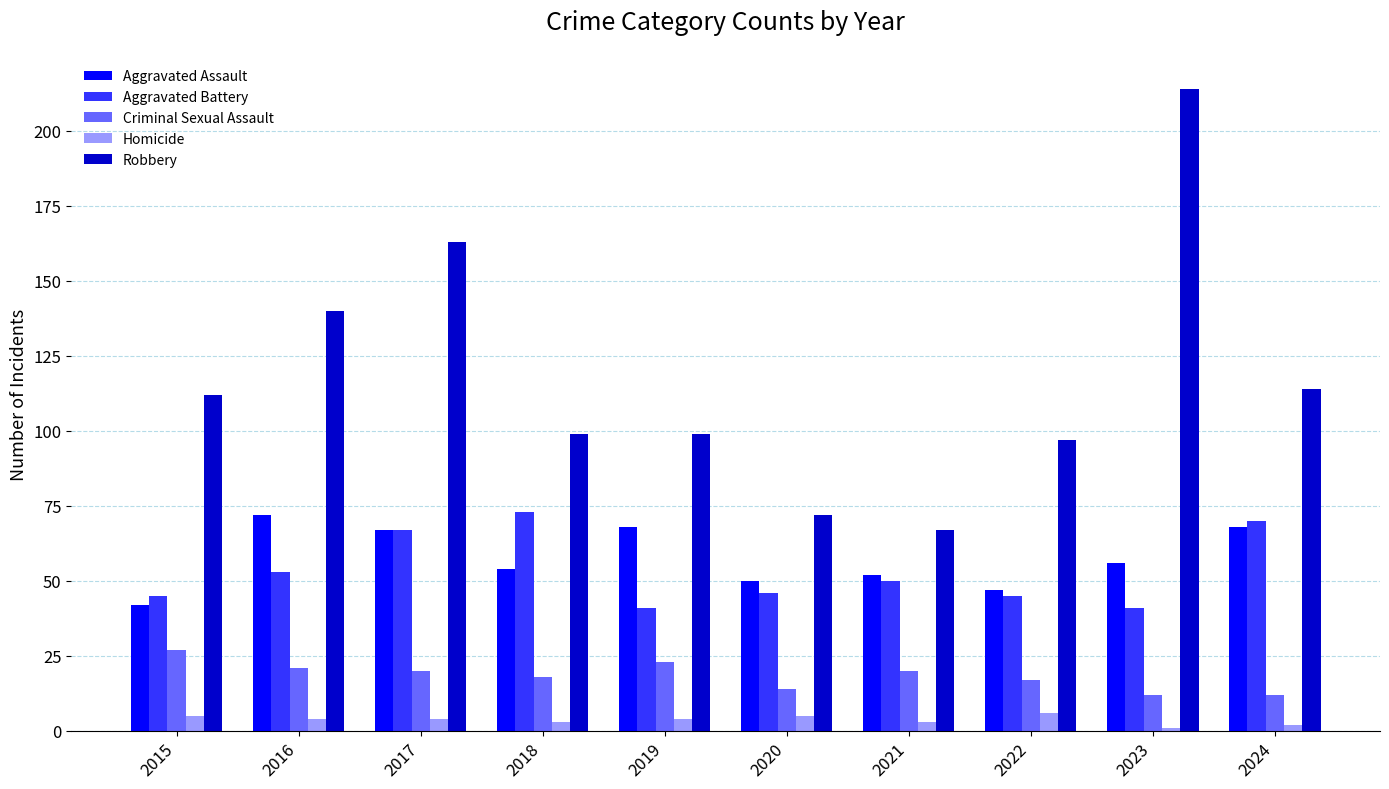

Reading right to left, extract all data points from this chart.

Aggravated Assault: 2024=68	2023=56	2022=47	2021=52	2020=50	2019=68	2018=54	2017=67	2016=72	2015=42
Aggravated Battery: 2024=70	2023=41	2022=45	2021=50	2020=46	2019=41	2018=73	2017=67	2016=53	2015=45
Criminal Sexual Assault: 2024=12	2023=12	2022=17	2021=20	2020=14	2019=23	2018=18	2017=20	2016=21	2015=27
Homicide: 2024=2	2023=1	2022=6	2021=3	2020=5	2019=4	2018=3	2017=4	2016=4	2015=5
Robbery: 2024=114	2023=214	2022=97	2021=67	2020=72	2019=99	2018=99	2017=163	2016=140	2015=112